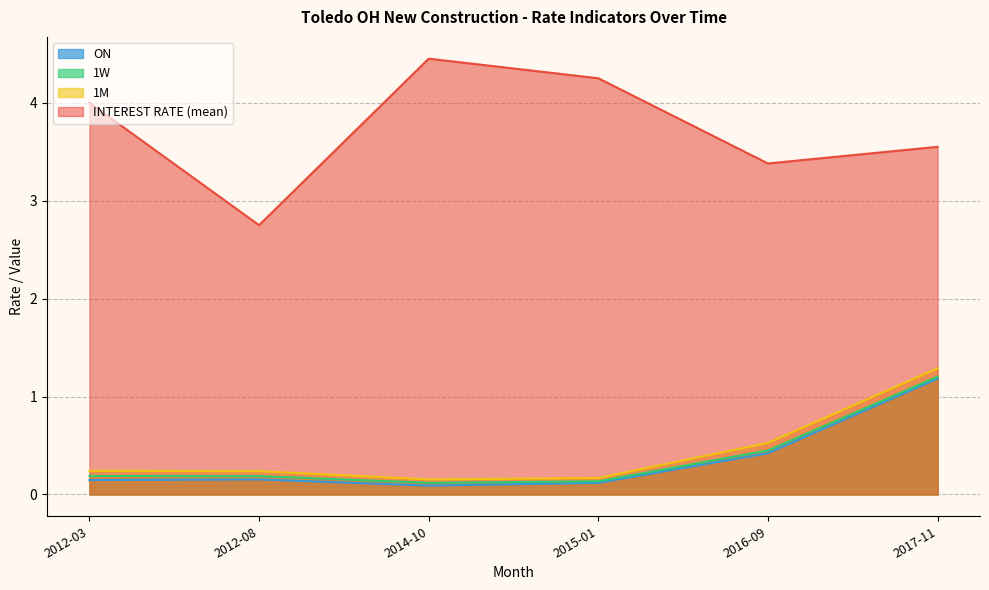

The value of INTEREST RATE (mean) at 2012-03 is 4.0. True or false?

True